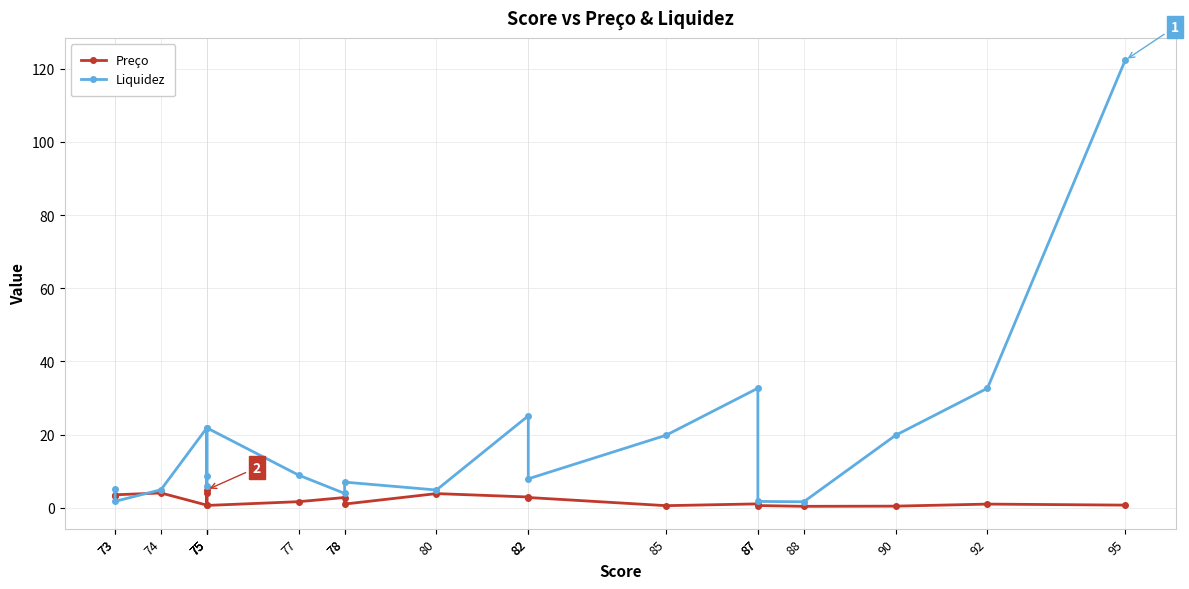

Does the chart have visible grid lines?

Yes